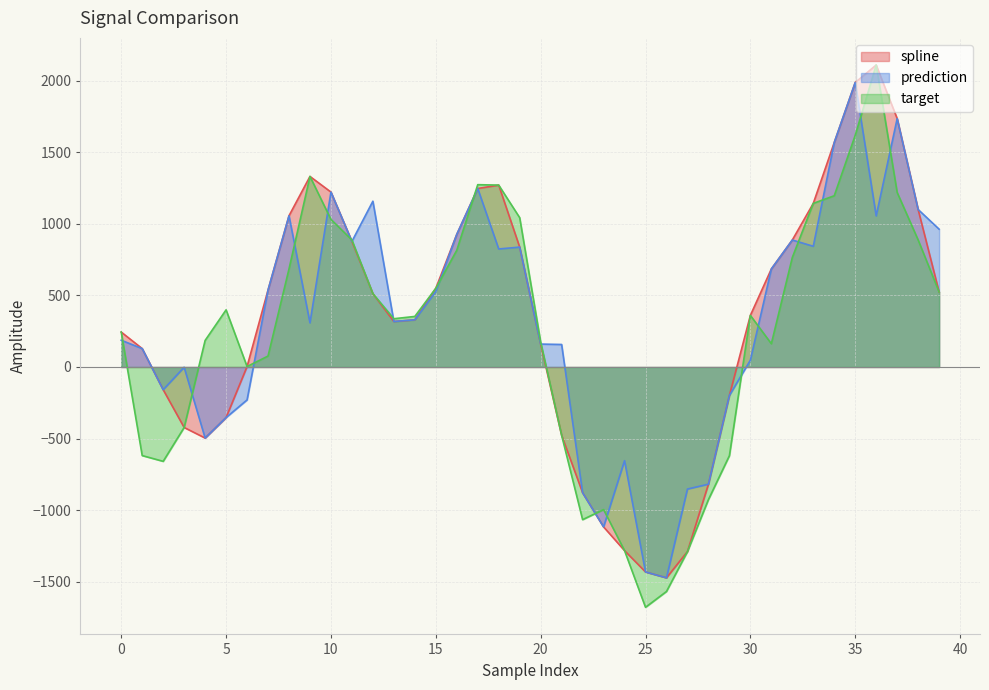

What is the difference between the prediction values at 17 and 13?

928.6